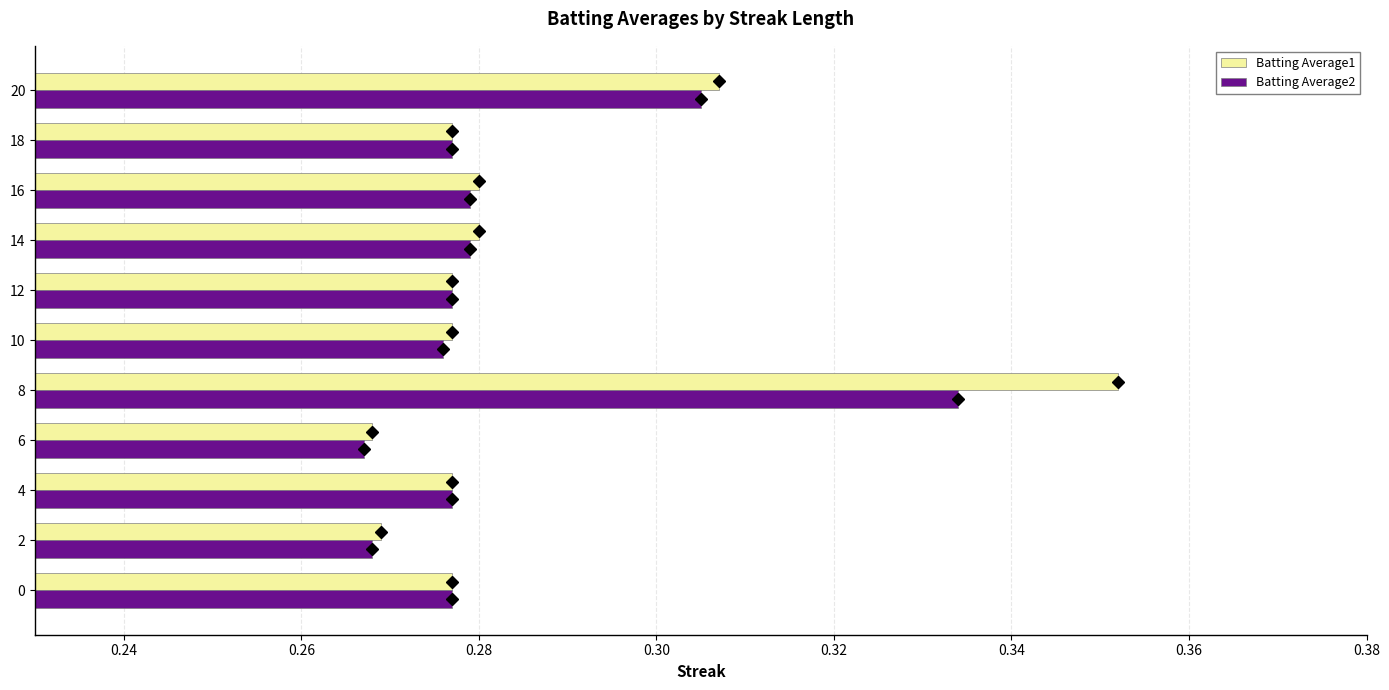

Is the value of Batting Average1 at 8 greater than the value of Batting Average2 at 0?

Yes